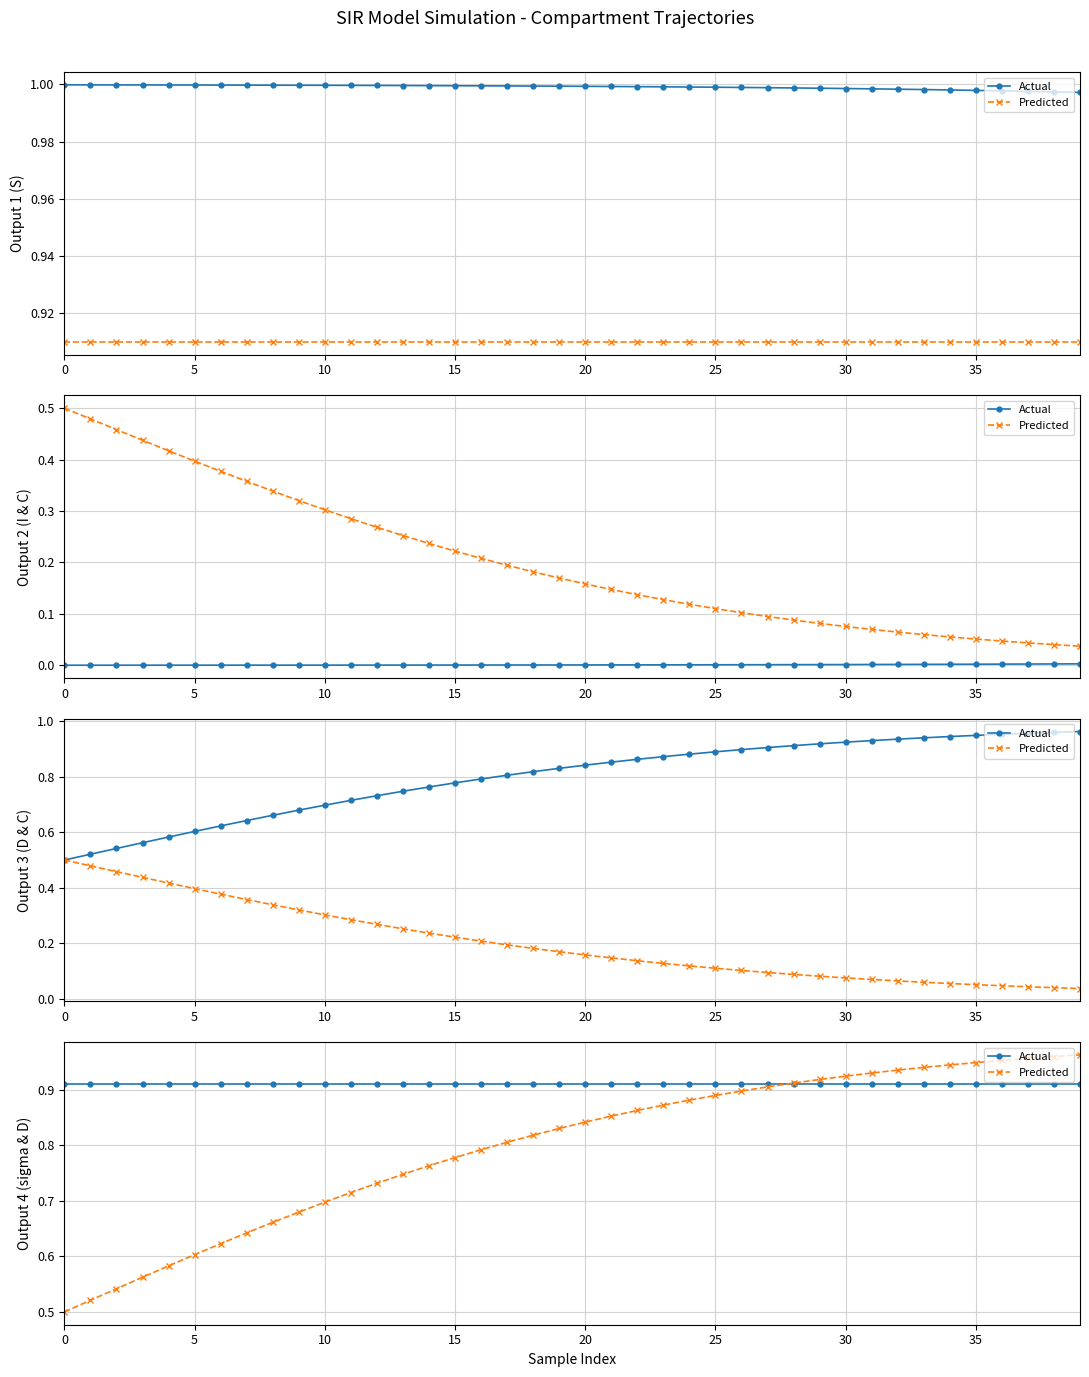

What is the average value of the Actual series?

0.9